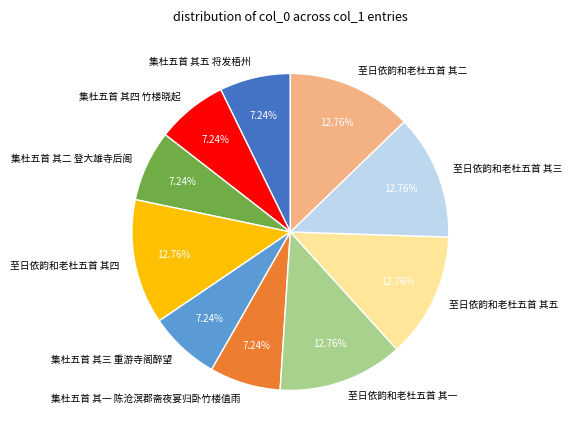

What percentage is the 集杜五首 其五 将发梧州 slice, to the nearest percent?

7%